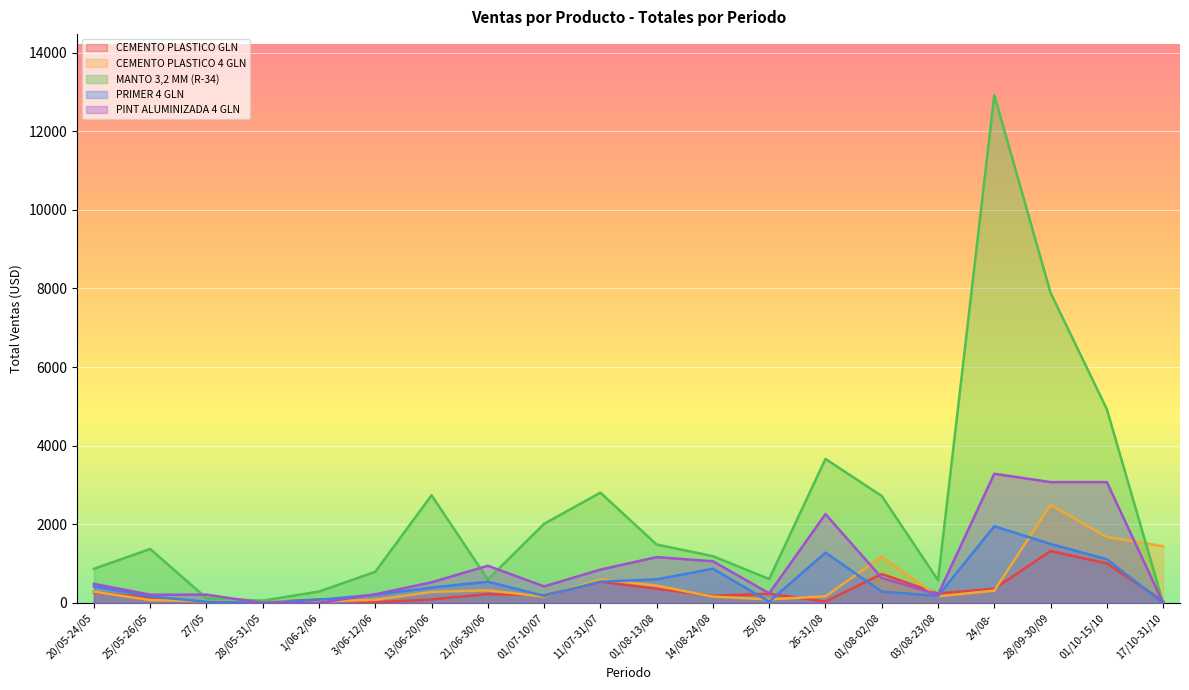

What is the spread (max minus min) of values at 27/05?

196